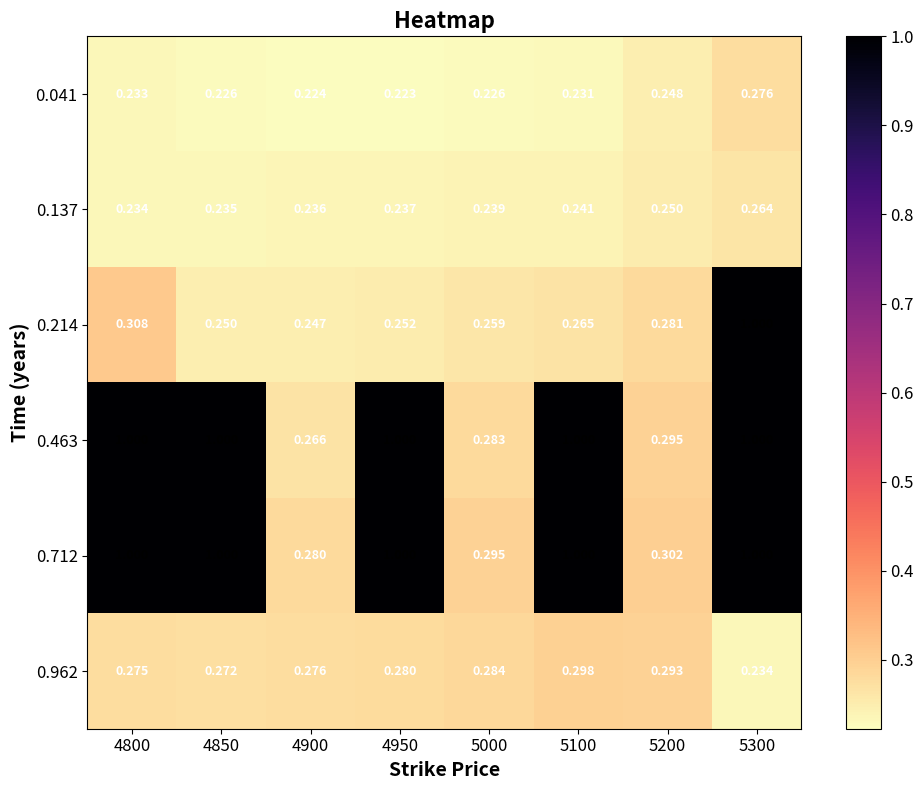

How many values in the 0.712 series are below 1?

3